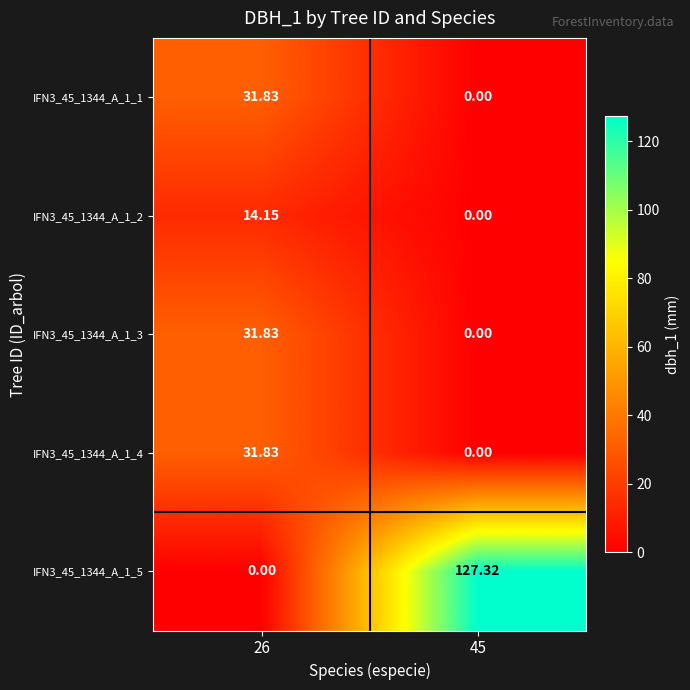

Is the value of IFN3_45_1344_A_1_2 at 26 greater than the value of IFN3_45_1344_A_1_5 at 26?

Yes